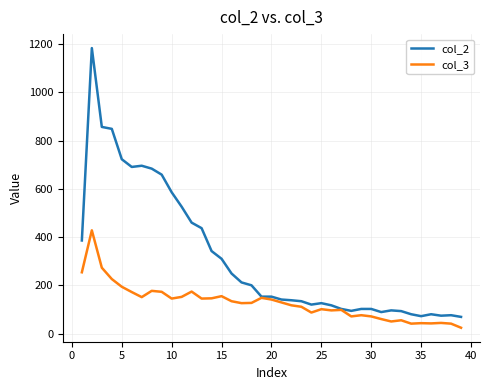

Which series has the largest total across all categories?

col_2